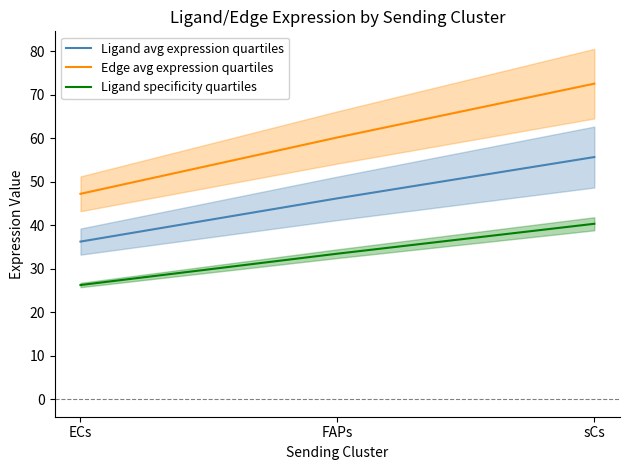

What are all the series names shown in the legend?

Ligand avg expression quartiles, Edge avg expression quartiles, Ligand specificity quartiles